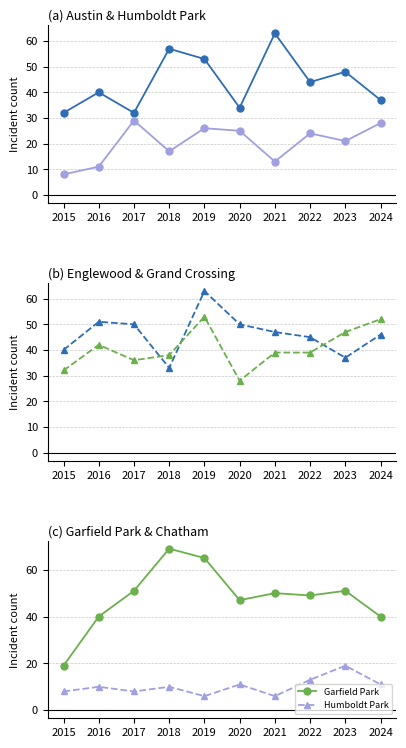

True or false: Garfield Park has a value of 66 at 2017.

False